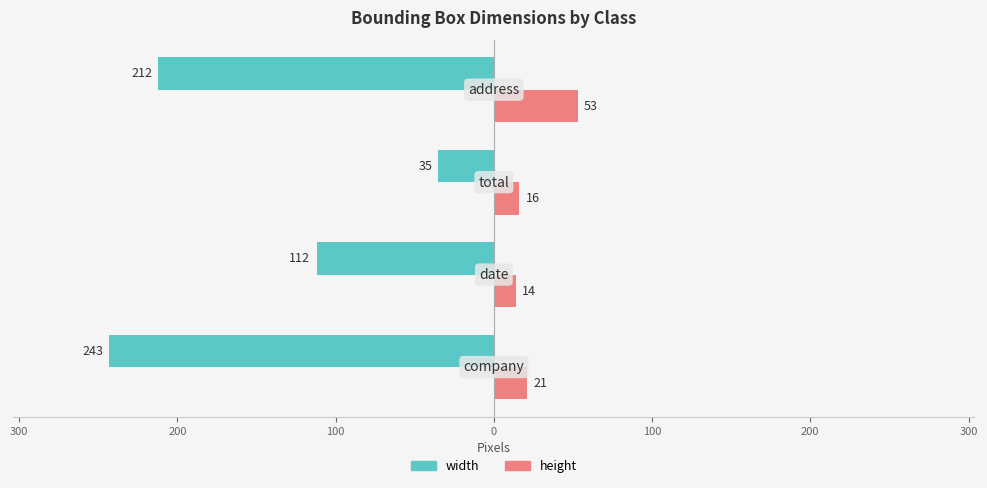

What are all the series names shown in the legend?

width, height